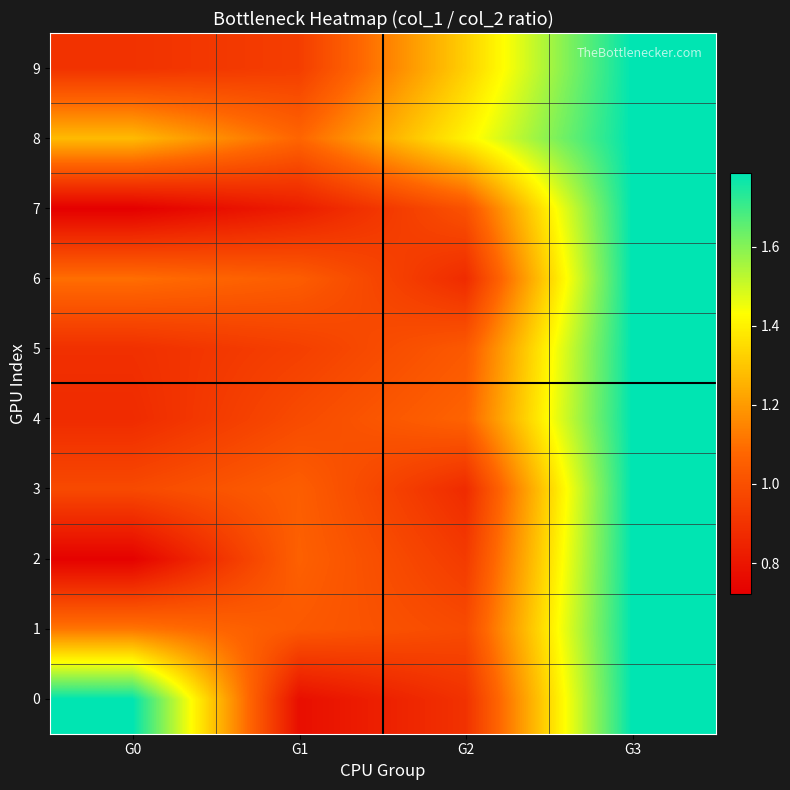

Rank the series at G1 from highest to lowest value.

8, 2, 3, 6, 1, 4, 5, 9, 7, 0